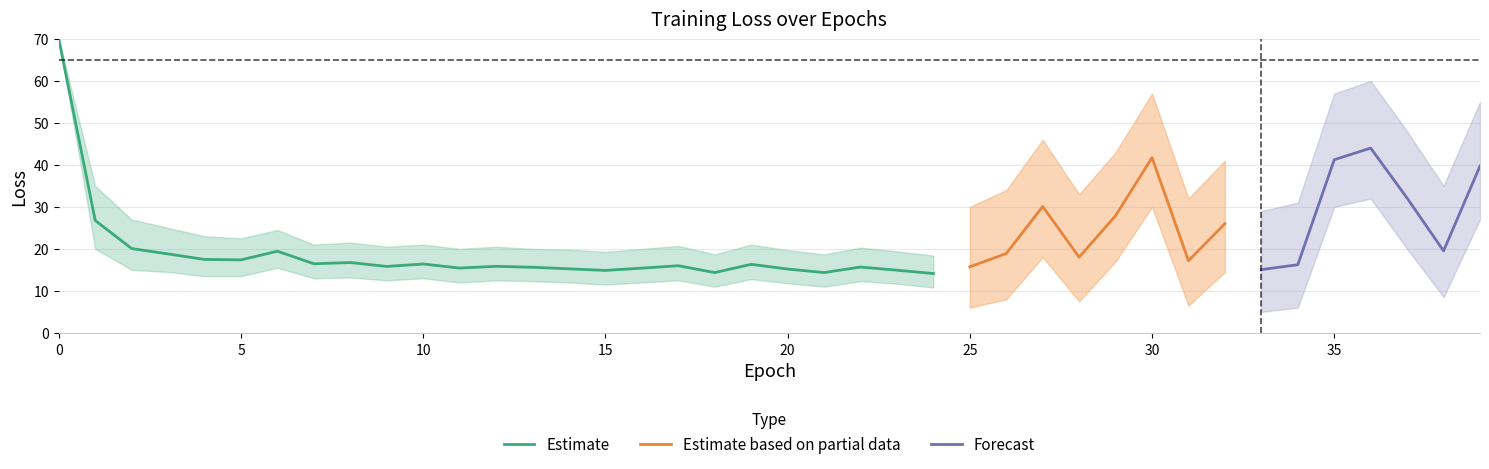

What is the highest value of the Estimate series?

70.0